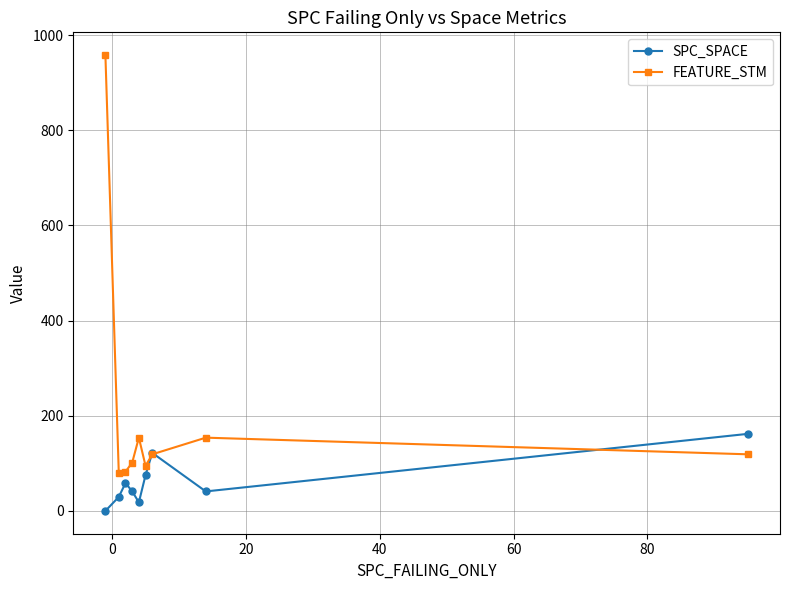

What are all the series names shown in the legend?

SPC_SPACE, FEATURE_STM